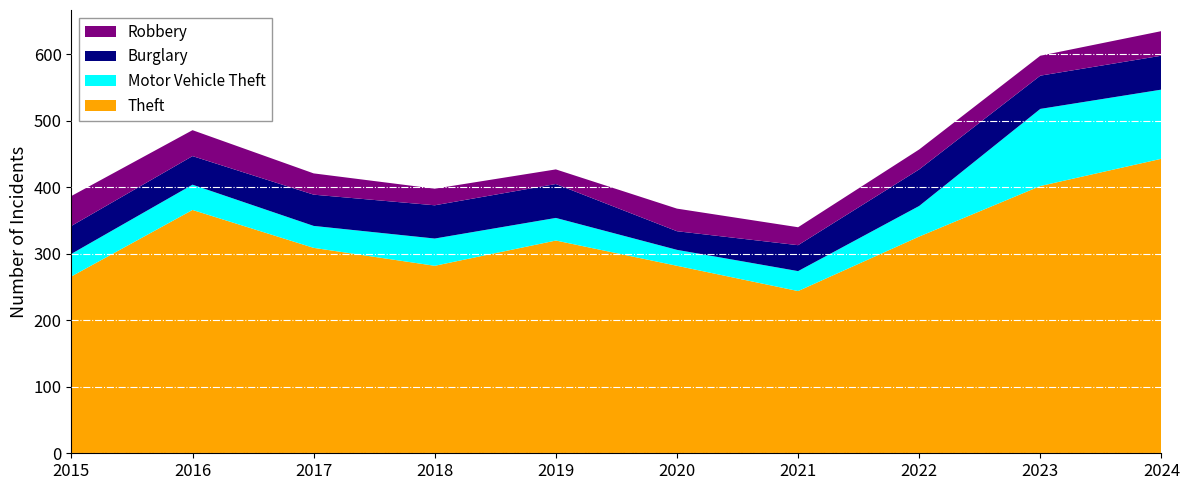

Reading left to right, what are all the values shown in this chart?

Theft: 2015=266	2016=366	2017=309	2018=282	2019=320	2020=282	2021=244	2022=326	2023=402	2024=443
Motor Vehicle Theft: 2015=34	2016=38	2017=33	2018=41	2019=34	2020=24	2021=30	2022=46	2023=116	2024=104
Burglary: 2015=42	2016=43	2017=47	2018=50	2019=51	2020=28	2021=39	2022=55	2023=50	2024=51
Robbery: 2015=45	2016=39	2017=32	2018=25	2019=22	2020=34	2021=27	2022=30	2023=30	2024=37